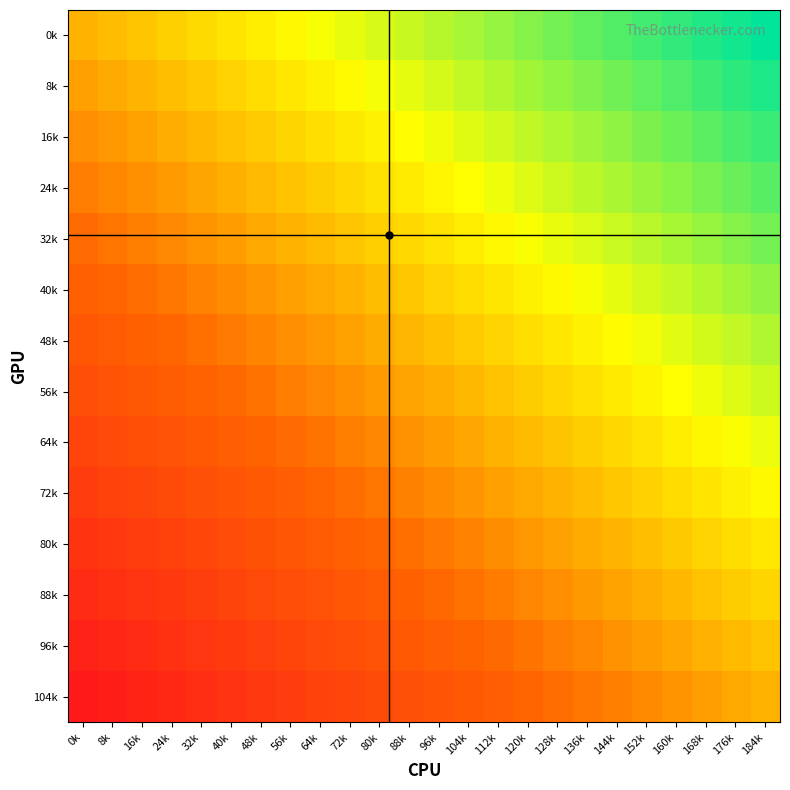

Which has a higher value, 128k or 184k?

184k